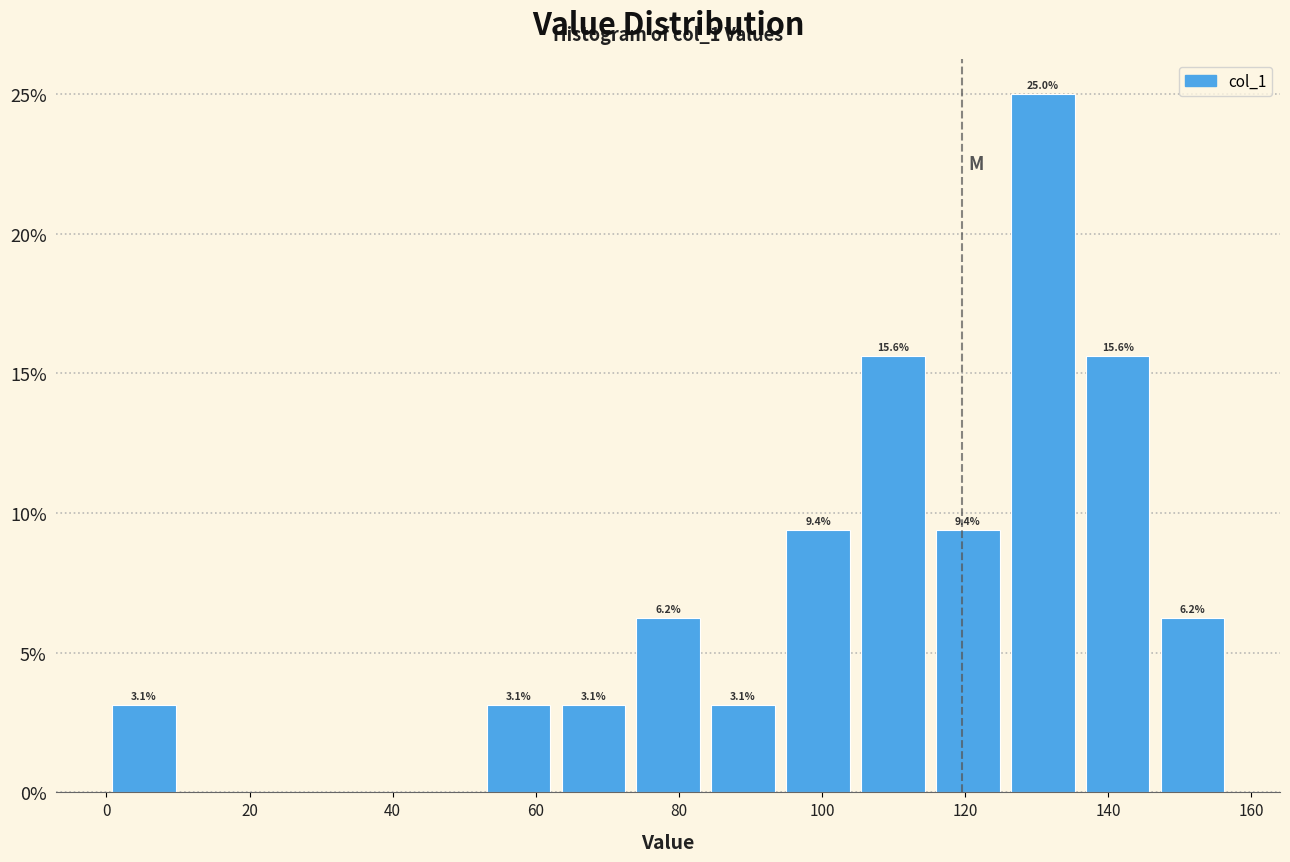

Over which range of the x-axis is the bar tallest?

126 to 136